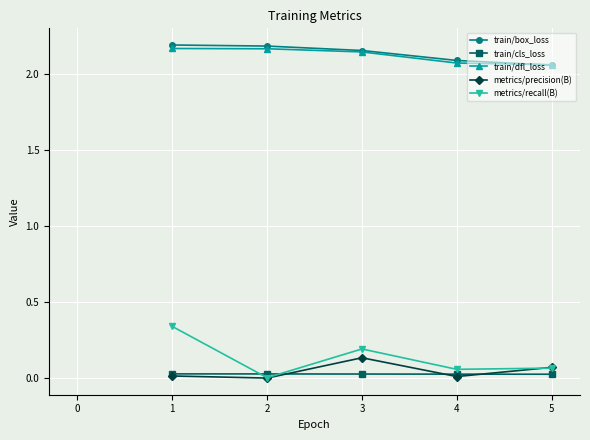

What is the difference between the second highest and minimum values in the metrics/recall(B) series?

0.2